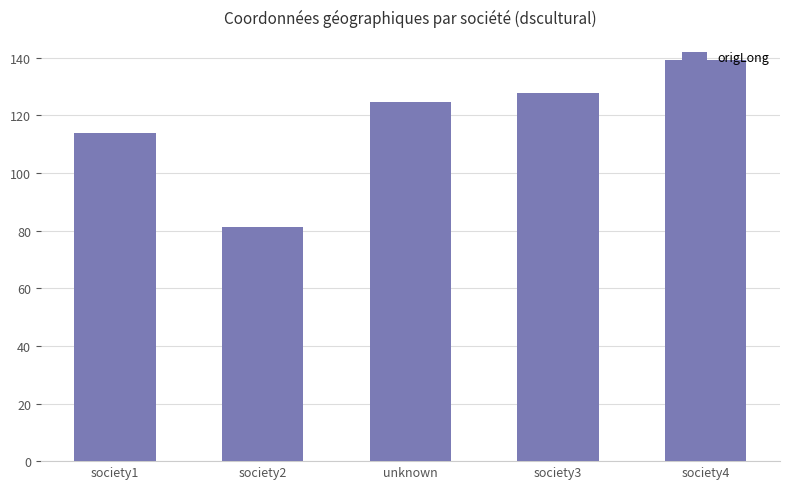

What is the change in value from society1 to unknown?

+10.7